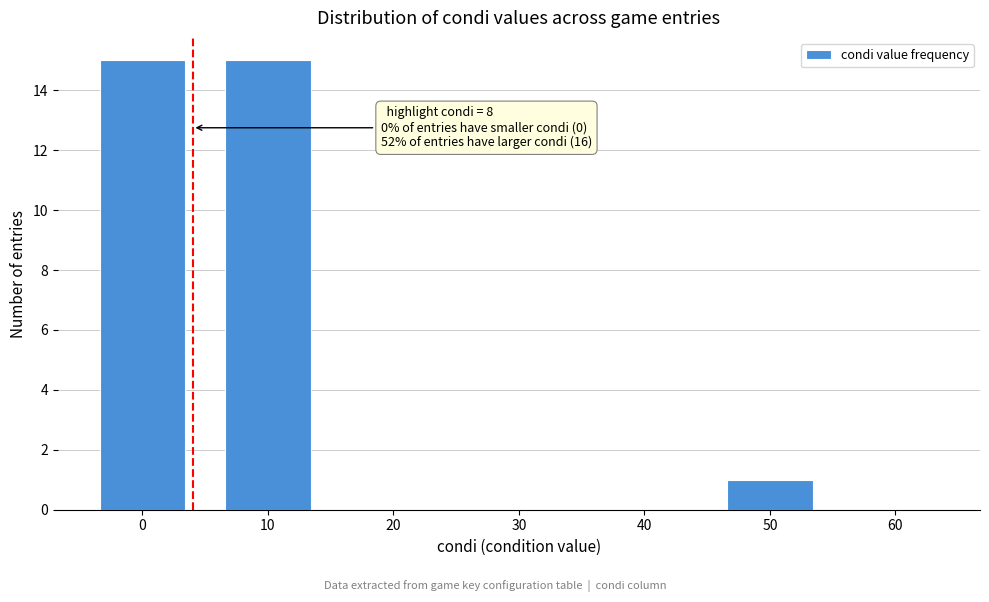

Reading left to right, what are all the values shown in this chart?

0=15	10=15	20=0	30=0	40=0	50=1	60=0